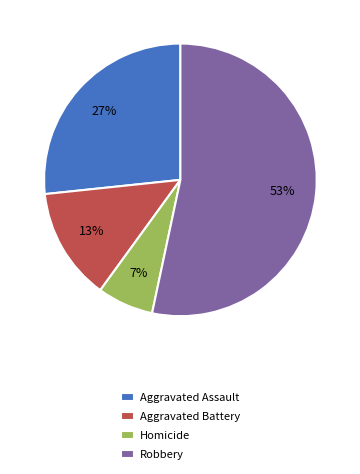

True or false: Robbery accounts for 53% of the total.

True